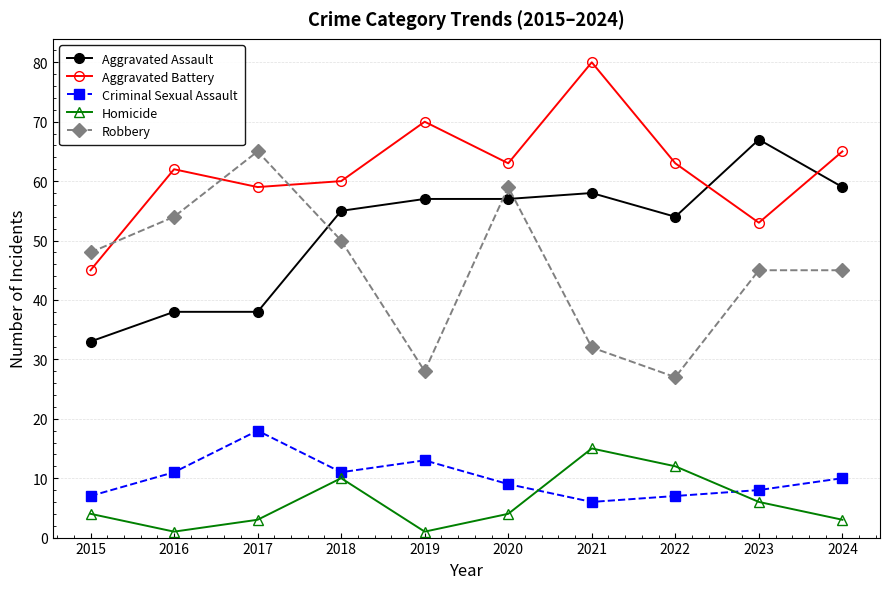

Reading left to right, extract all data points from this chart.

Aggravated Assault: 33	38	38	55	57	57	58	54	67	59
Aggravated Battery: 45	62	59	60	70	63	80	63	53	65
Criminal Sexual Assault: 7	11	18	11	13	9	6	7	8	10
Homicide: 4	1	3	10	1	4	15	12	6	3
Robbery: 48	54	65	50	28	59	32	27	45	45